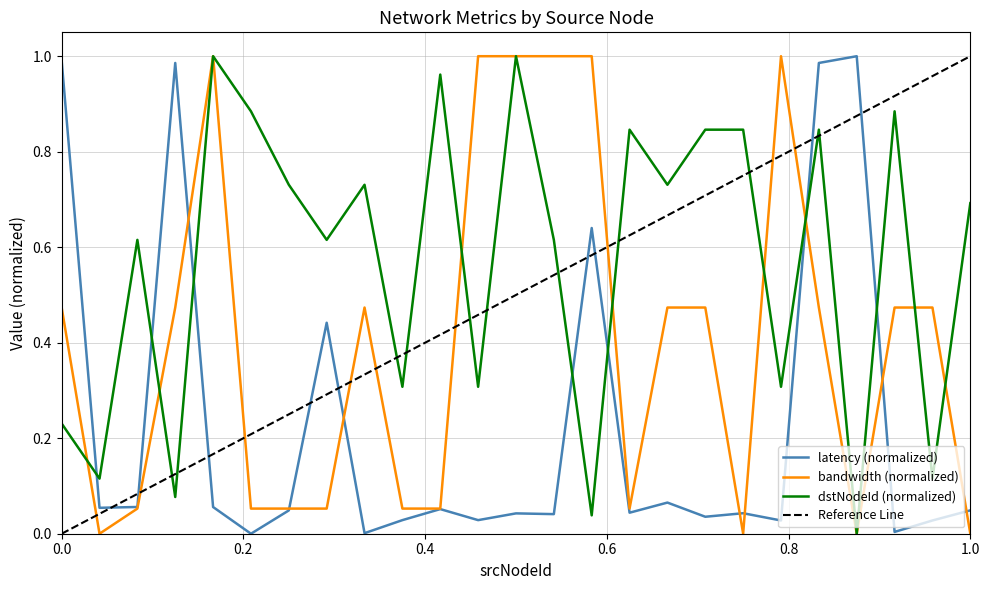

The latency series shows 1.0 at 23. True or false?

True